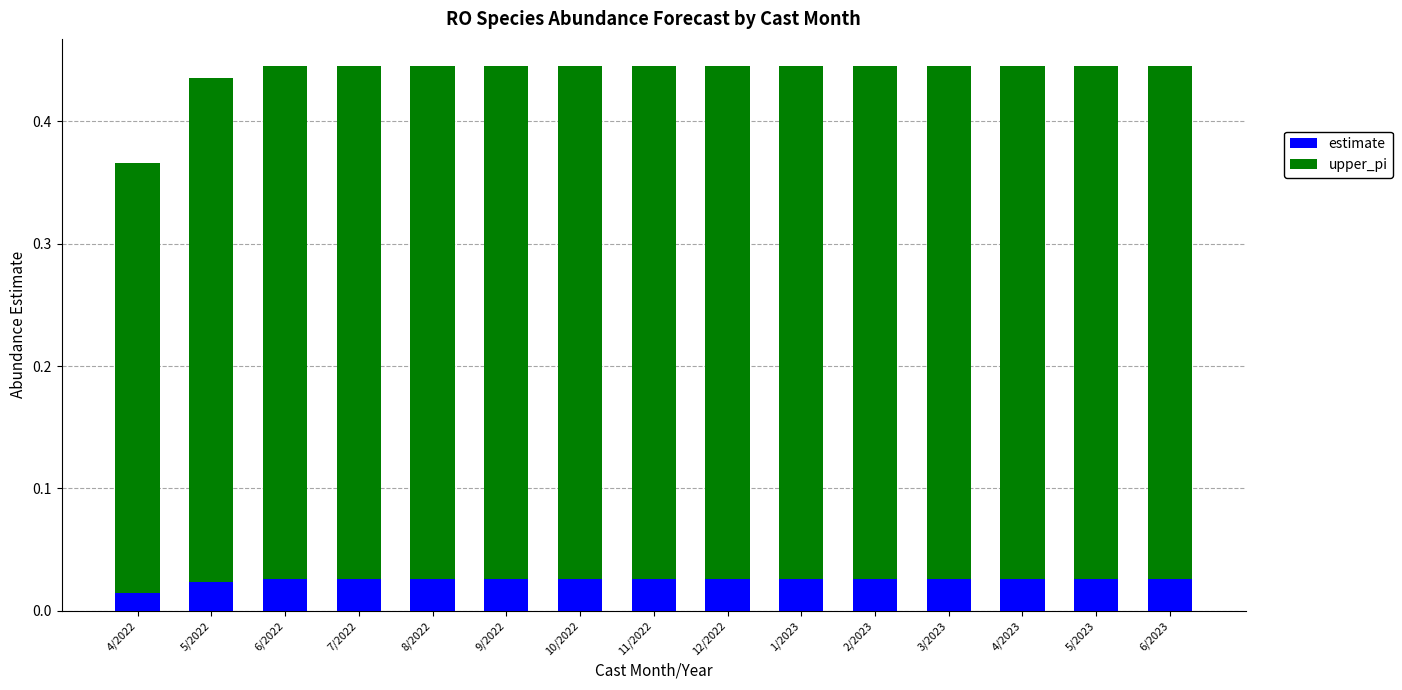

Count the estimate values in the range 0 to 1.

15